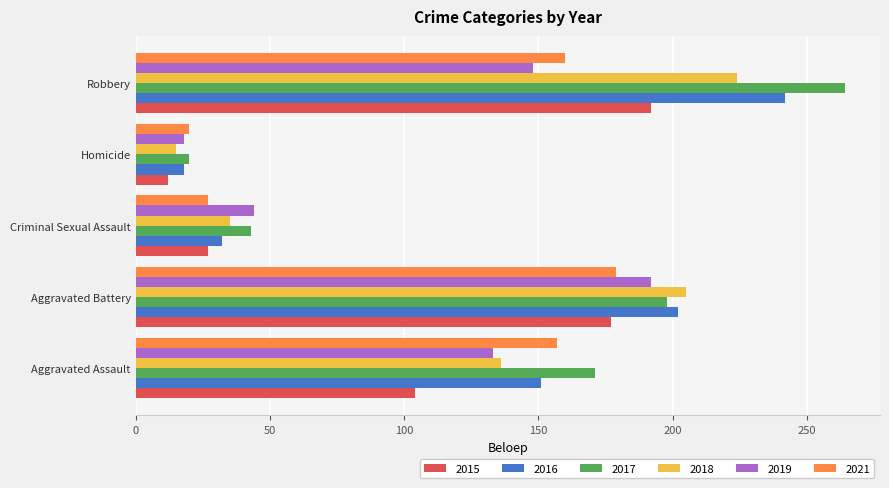

The value of 2019 at Aggravated Assault is 180. True or false?

False